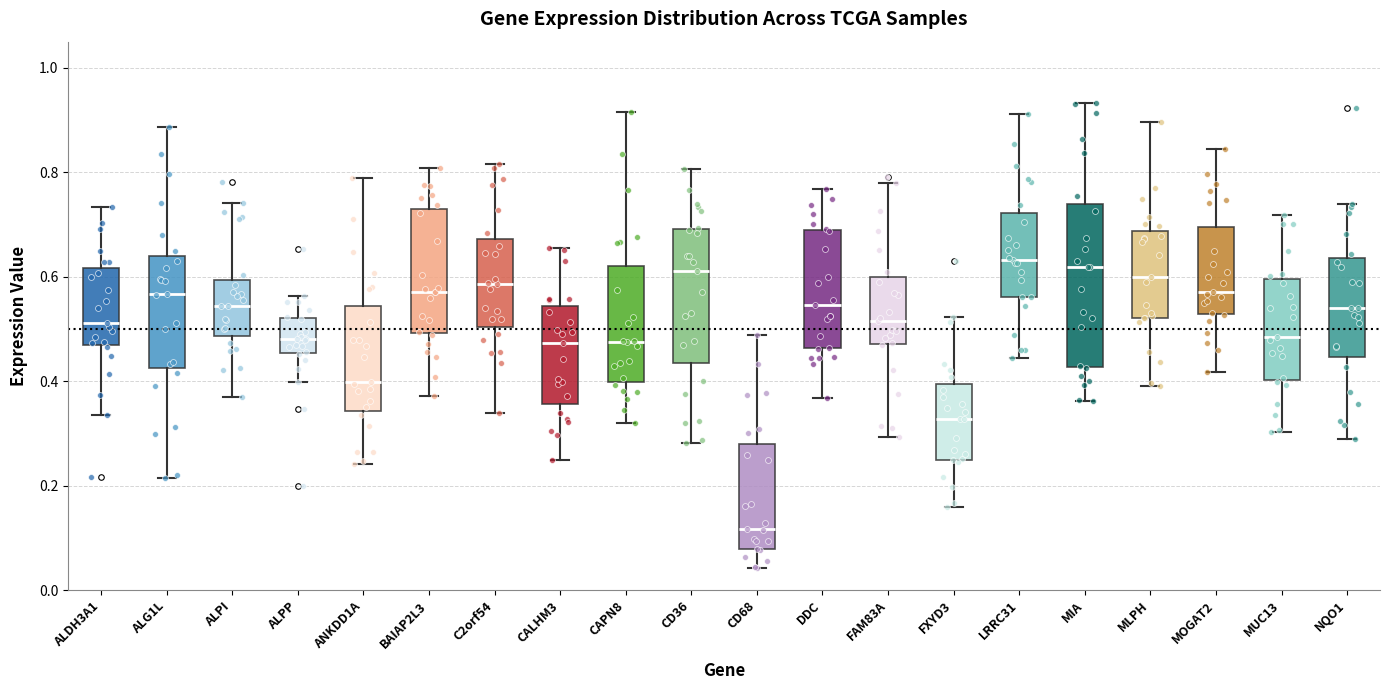

Comparing the boxes themselves (not the whiskers), which one is the tallest?

MIA